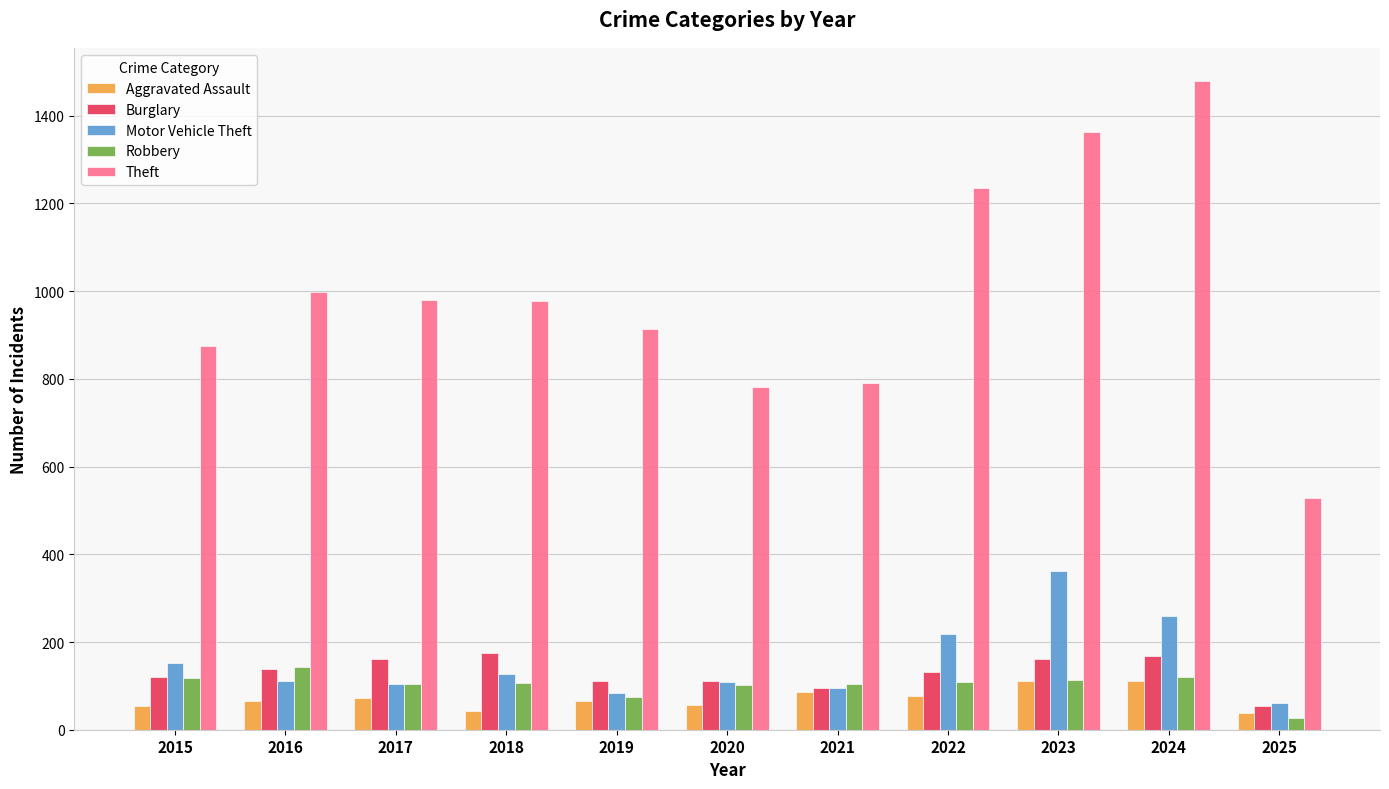

Which series has the largest range (max minus min)?

Theft